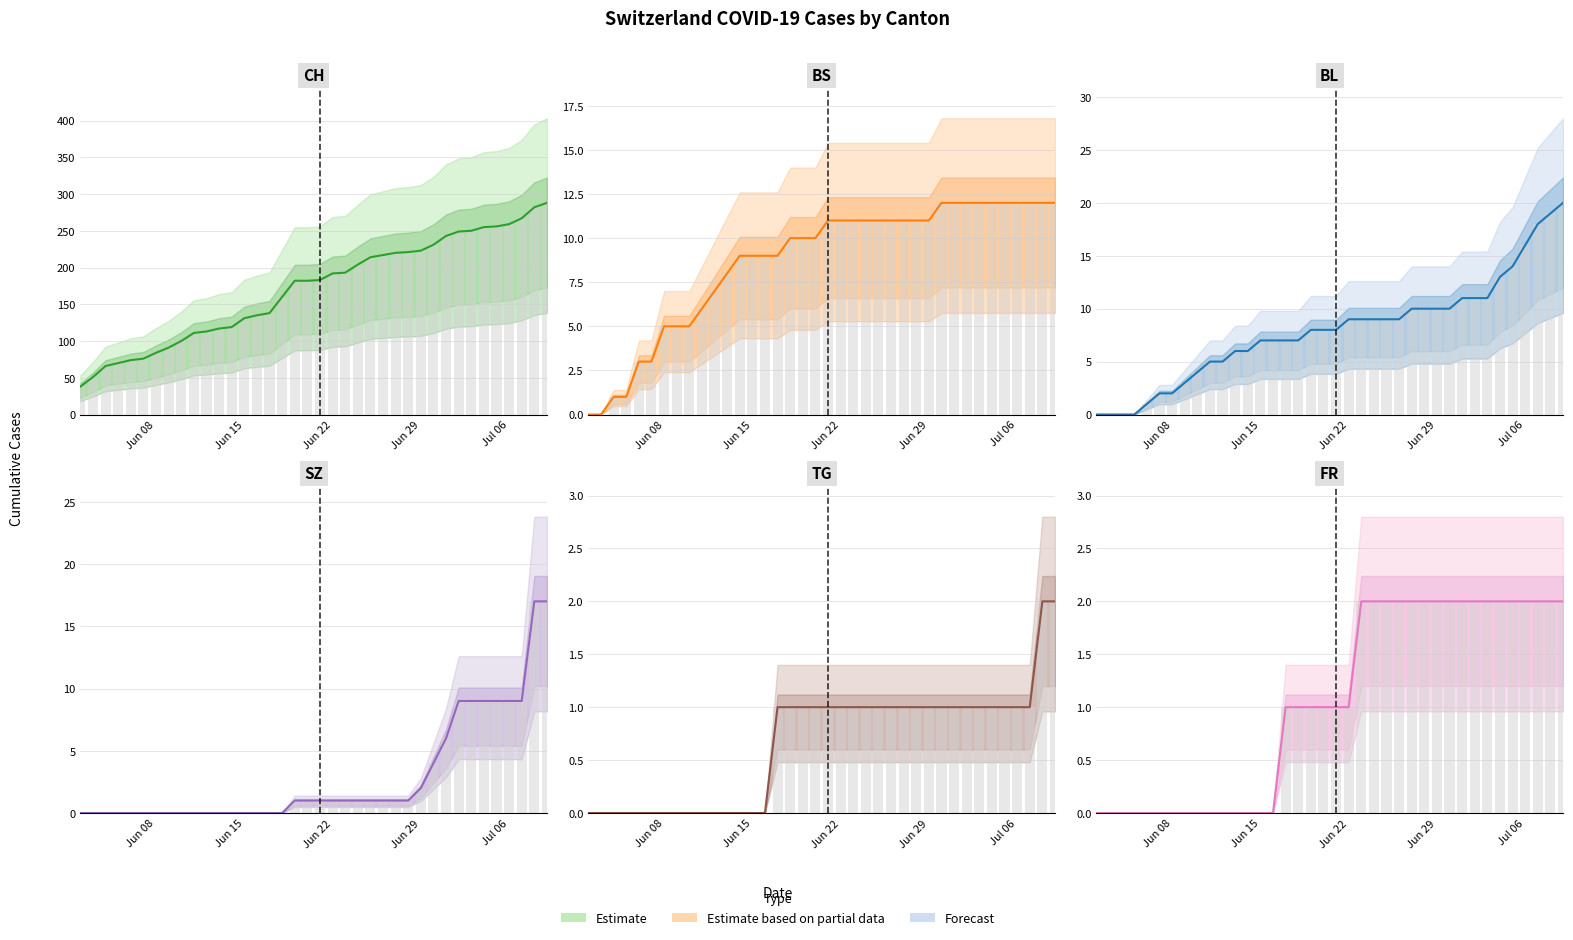

How many groups of bars are there?

38